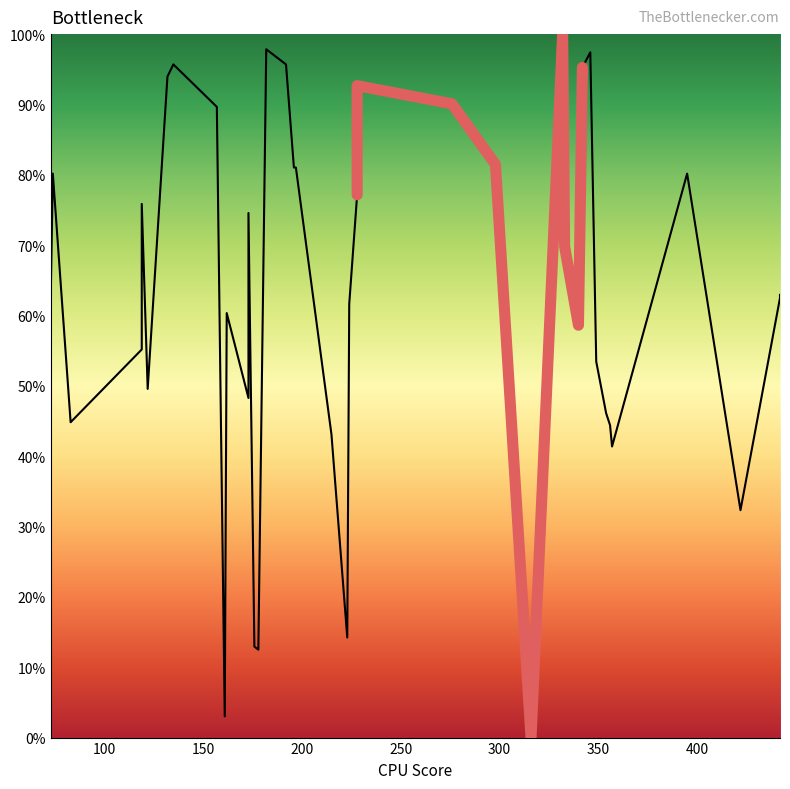

Is it true that the value at 14 is 4.9?

False